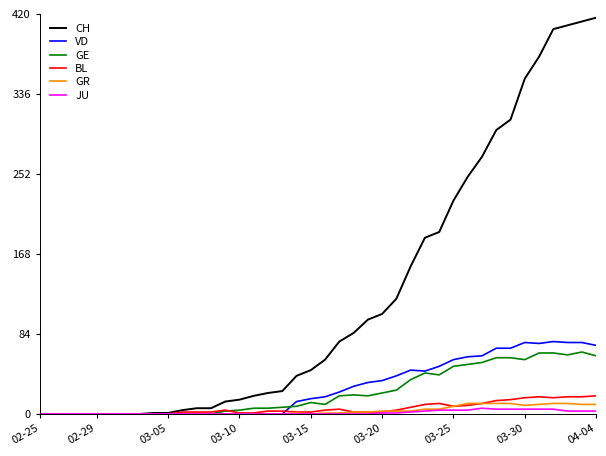

Which series has the largest total across all categories?

CH